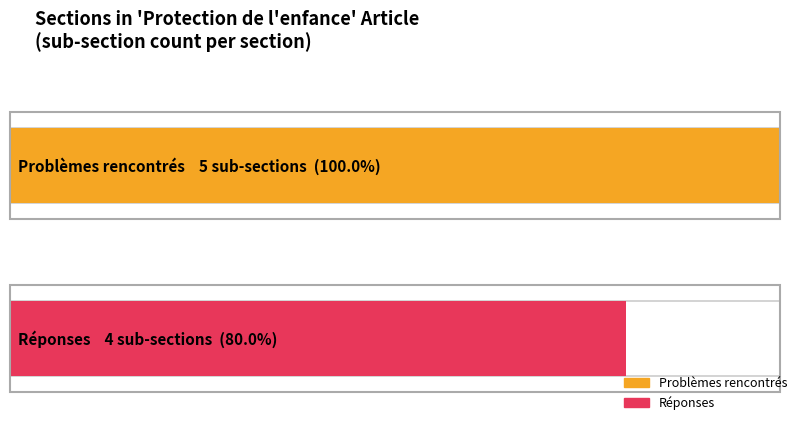

What is the label of the 1st bar from the right?

Réponses